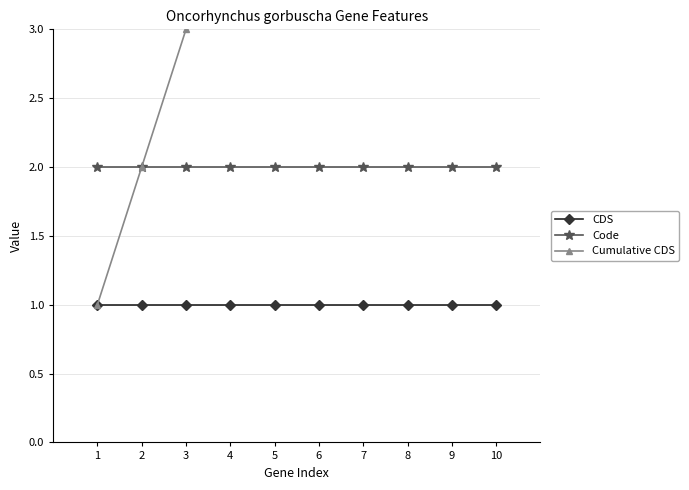

True or false: Code has more than 1 interior local peaks.

False